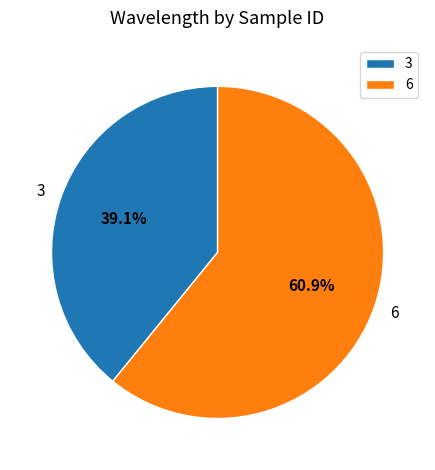

To the nearest percent, what portion does 6 represent?

61%